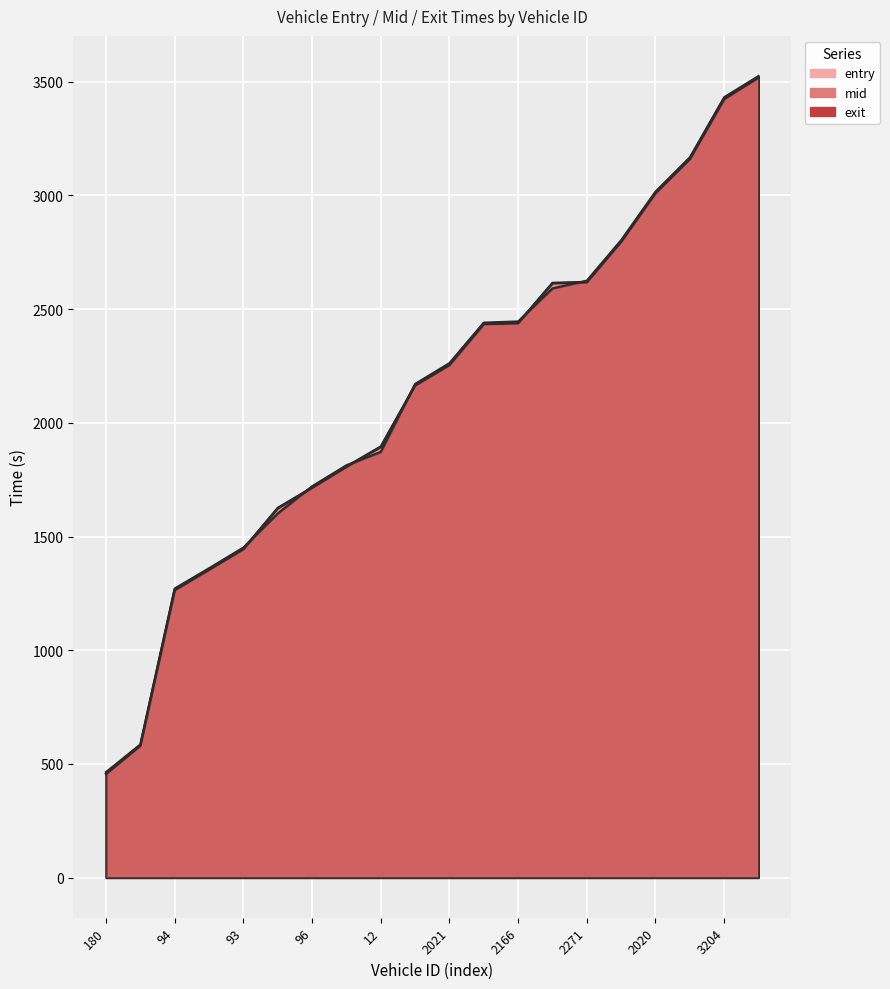

What is the lowest value of the exit series?

464.0